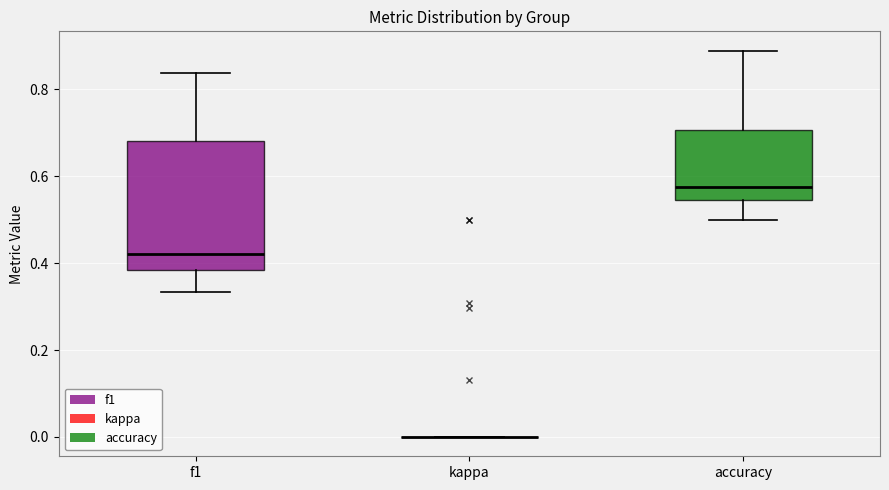

Where does the median line of the box for f1 sit on the y-axis? The values are not printed on the chart, so give them approximately, as read against the axis.

0.42